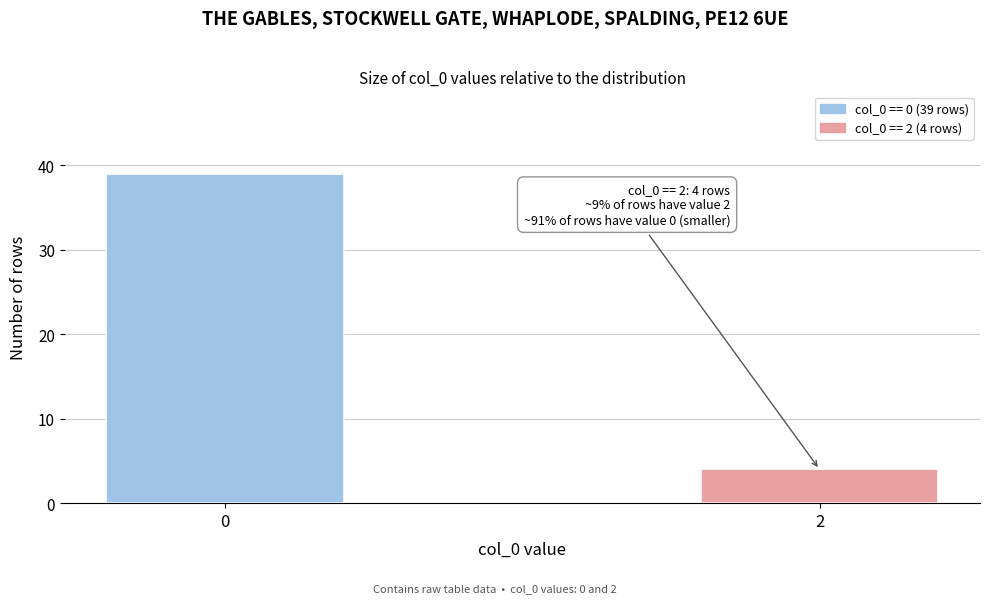

Reading right to left, transcribe all the data shown in this chart.

4	39